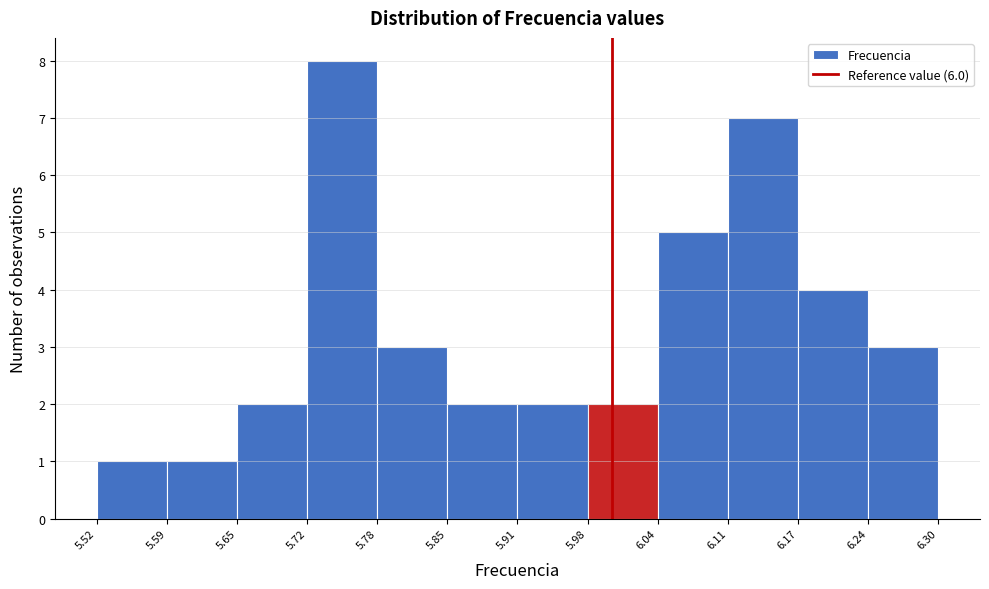

Reading left to right, list every bar in this chart as the range it spans on the x-axis followed by its height. The values are not printed on the chart, so give them approximately, as read against the axis.

5.52 to 5.59: 1
5.59 to 5.65: 1
5.65 to 5.72: 2
5.72 to 5.78: 8
5.78 to 5.85: 3
5.85 to 5.91: 2
5.91 to 5.98: 2
5.98 to 6.04: 2
6.04 to 6.11: 5
6.11 to 6.17: 7
6.17 to 6.24: 4
6.24 to 6.30: 3